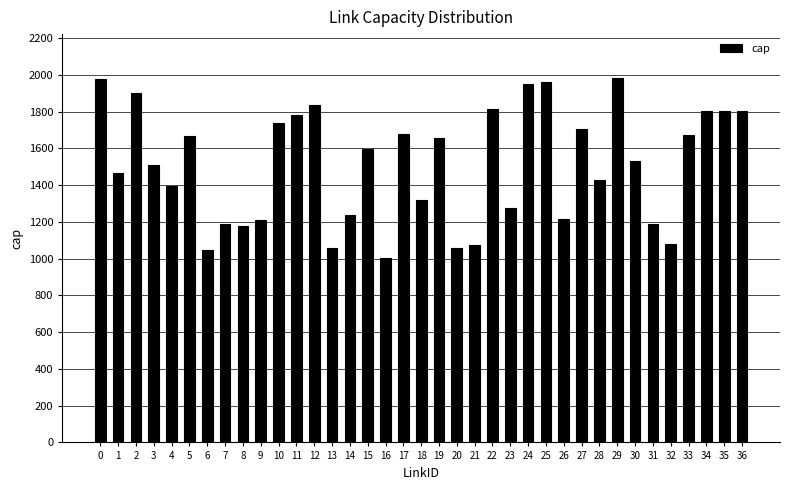

What is the change in value from 20 to 22?

+754